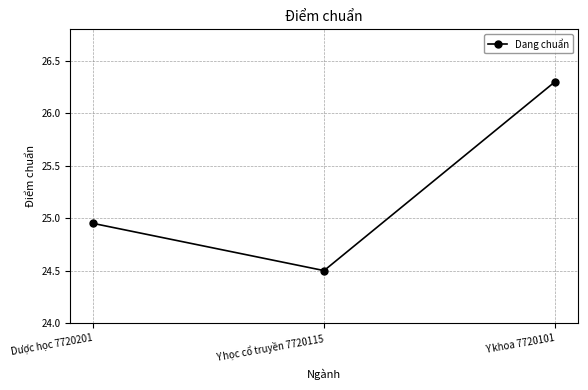

List the labels in order of value, largest first.

Y khoa 7720101, Dược học 7720201, Y học cổ truyền 7720115